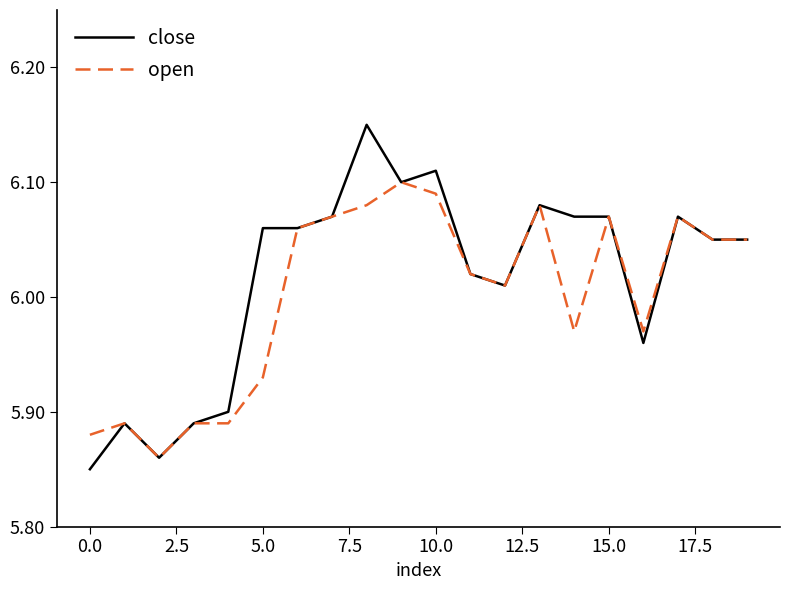

List the series in order of their peak value, lowest first.

open, close